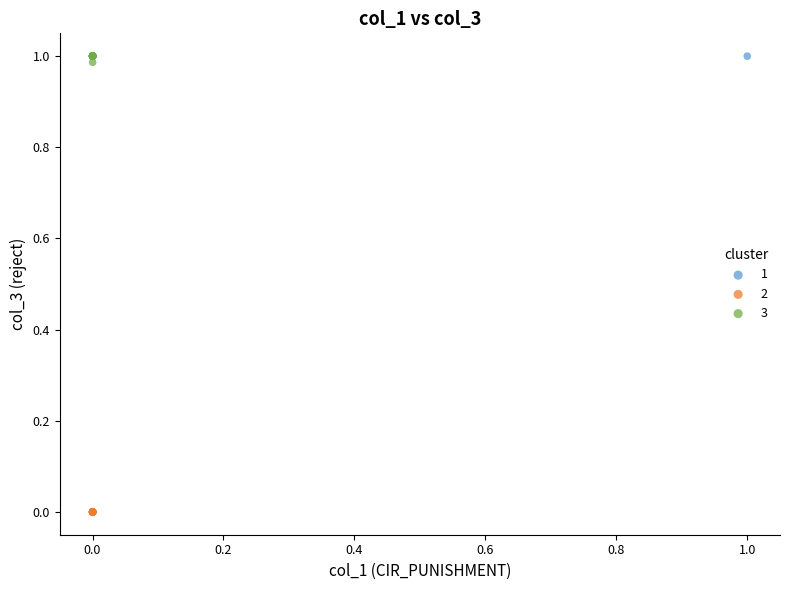

What are all the series names shown in the legend?

1, 2, 3